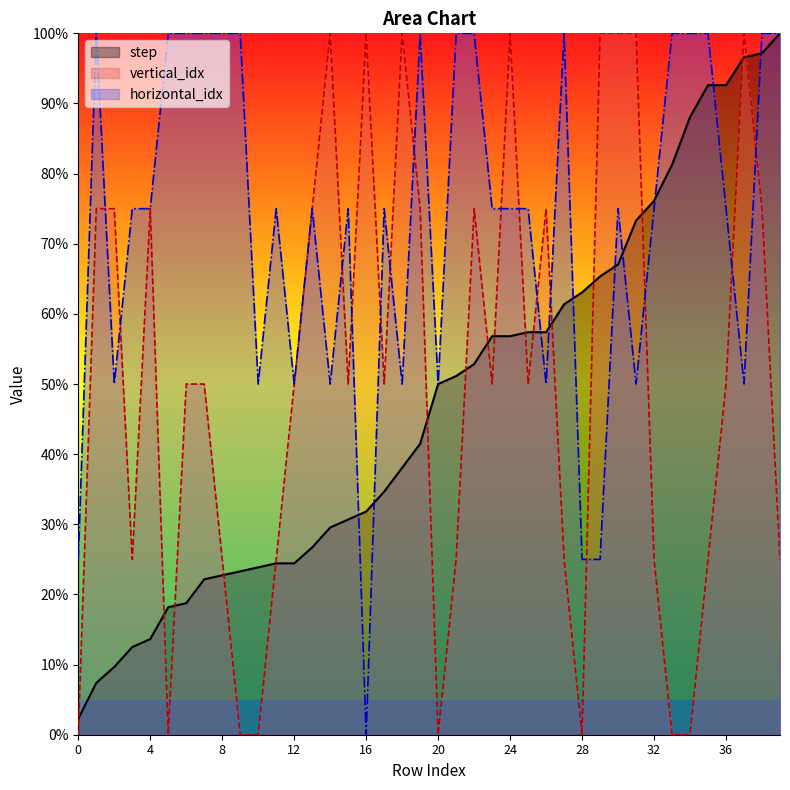

Which series has the largest range (max minus min)?

vertical_idx